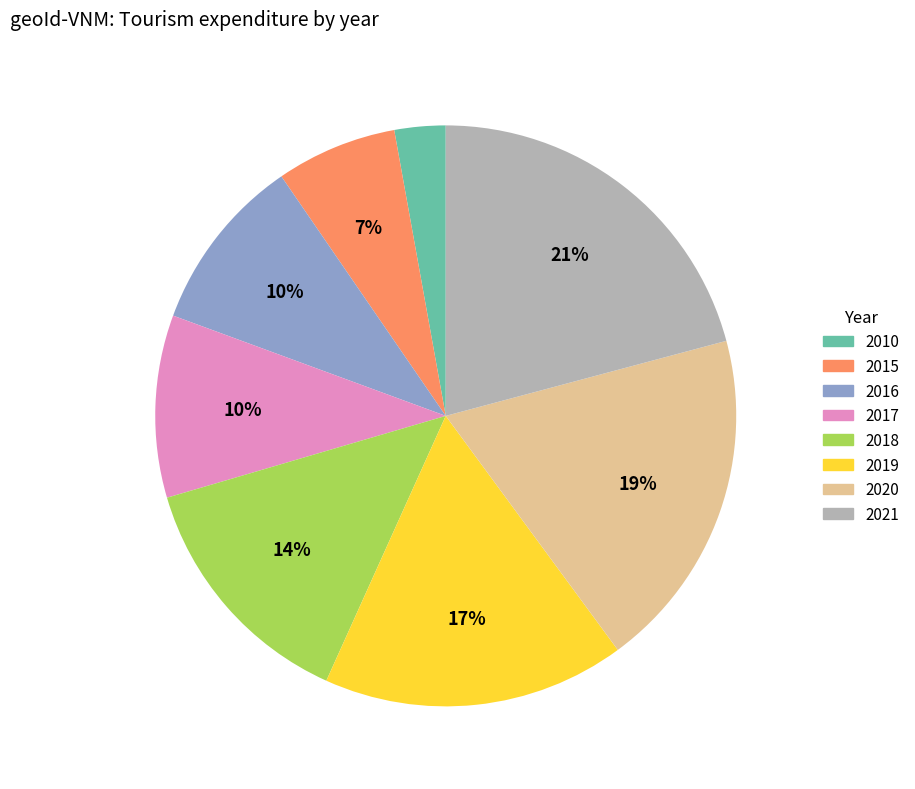

Between 2019 and 2020, which is larger?

2020